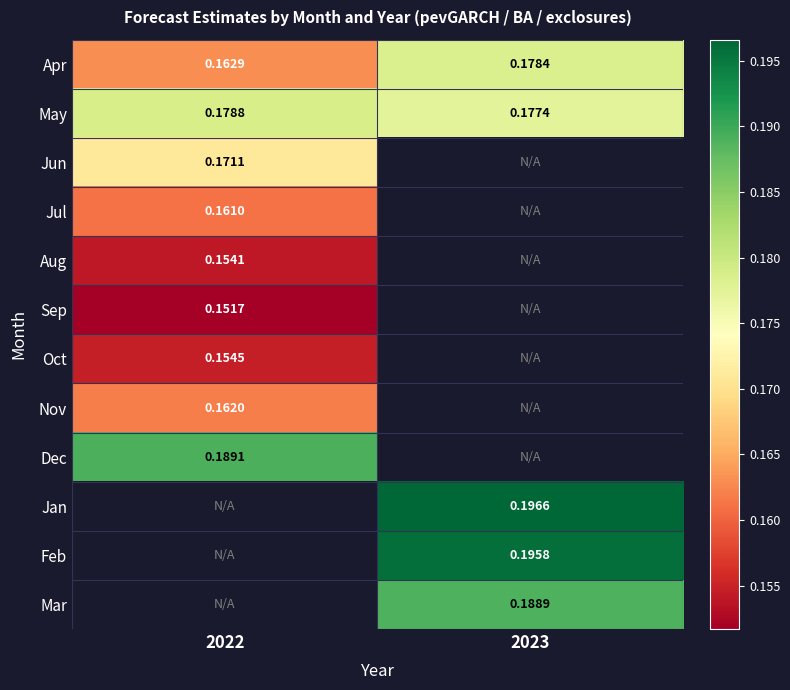

Is it true that May equals 0.3 at 2022?

False